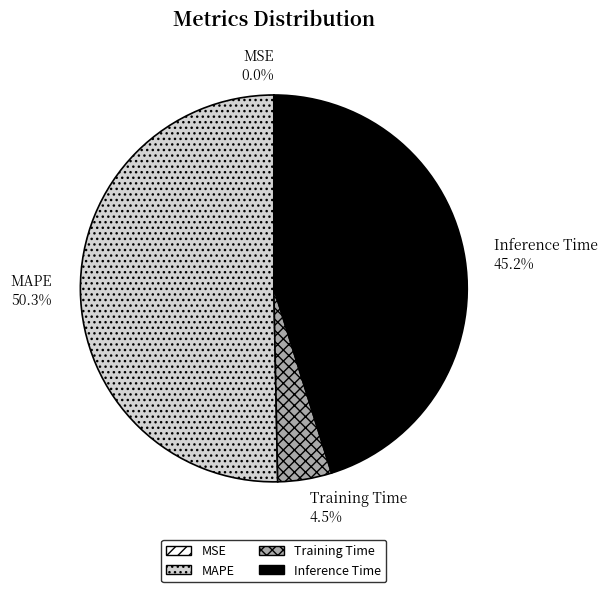

Do MAPE and Training Time together represent more than half of the pie?

Yes